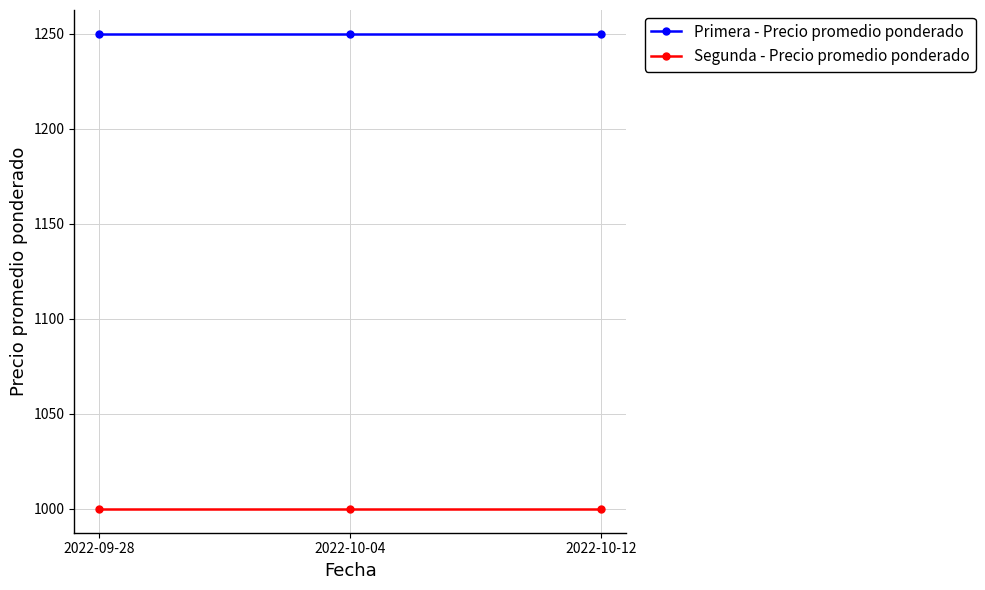

What is the label of the 1st point from the left?

2022-09-28